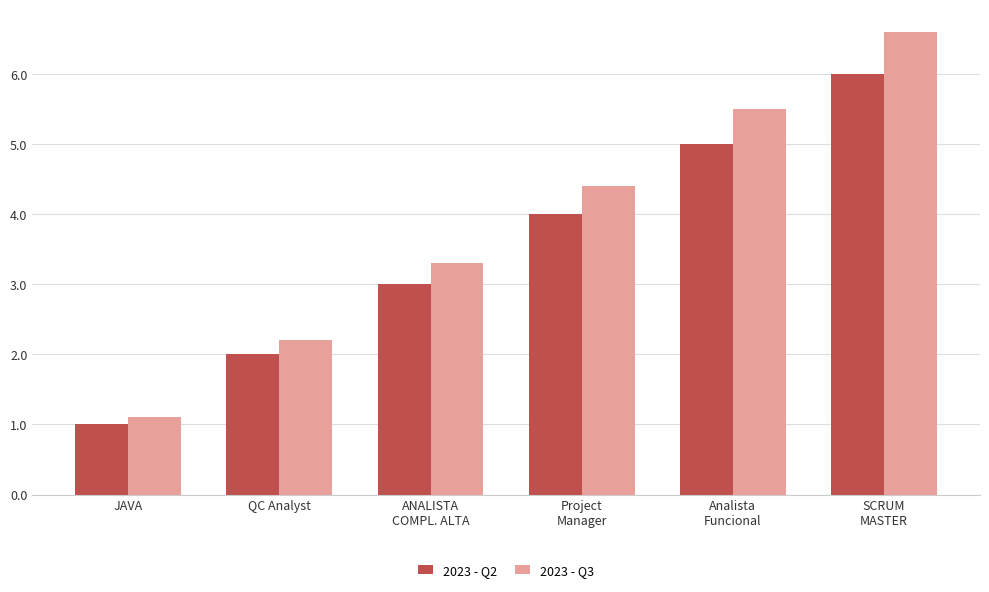

What is the sum of all 2023 - Q2 values?

21.0